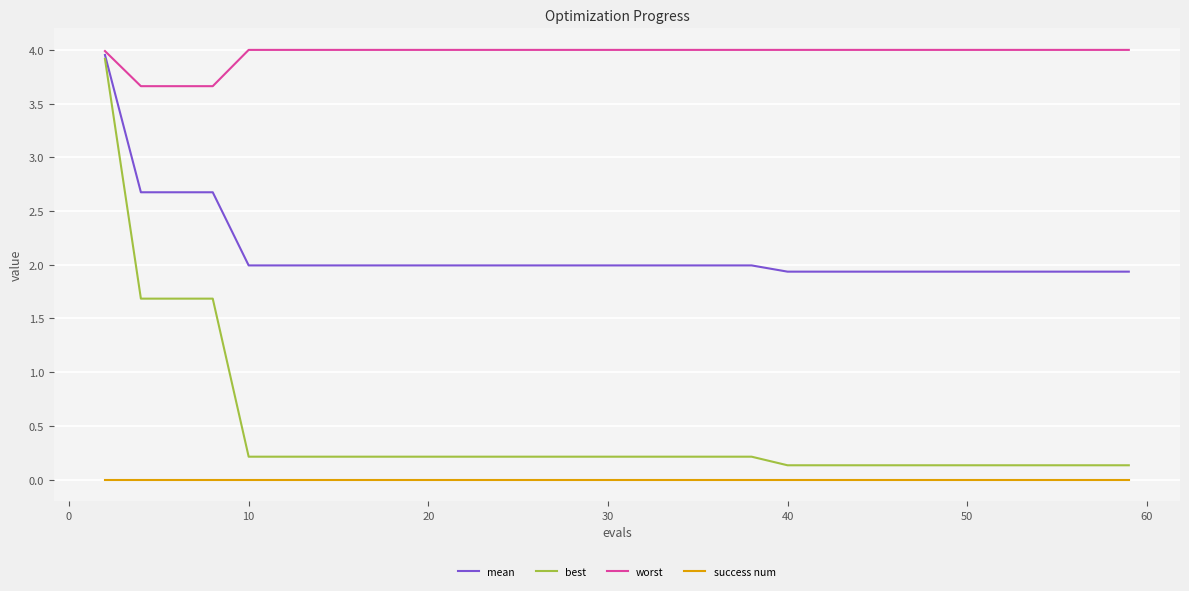

True or false: mean and success num intersect in this chart.

False